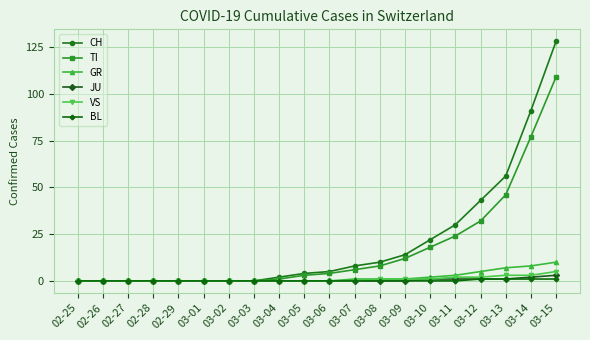

Which series changed the most between 02-25 and 03-14?

CH